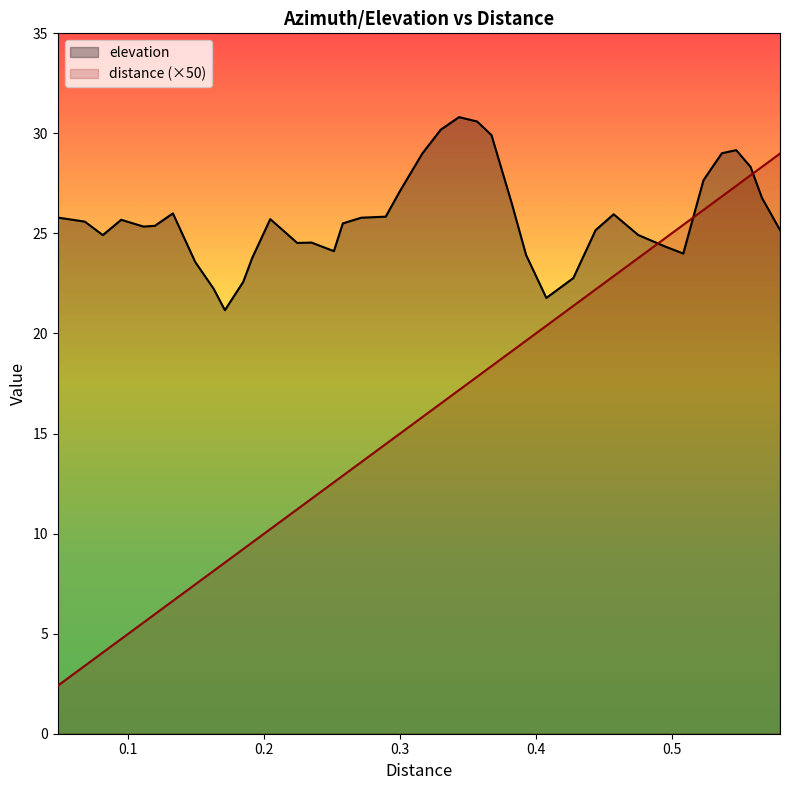

How many times do elevation and distance (×50) cross each other?

3